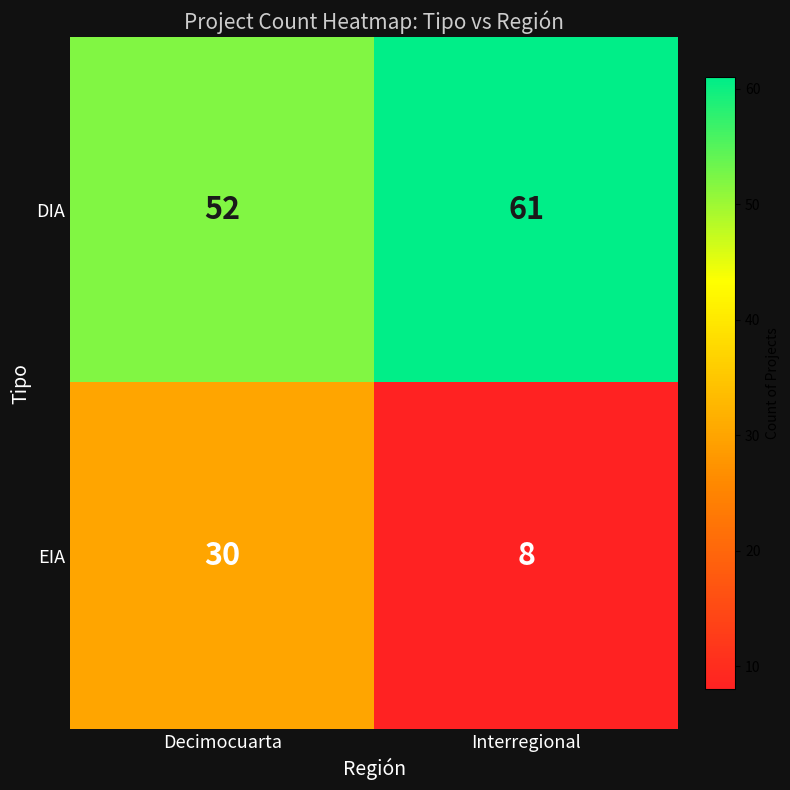

At which category does the chart reach its minimum across all series?

Interregional